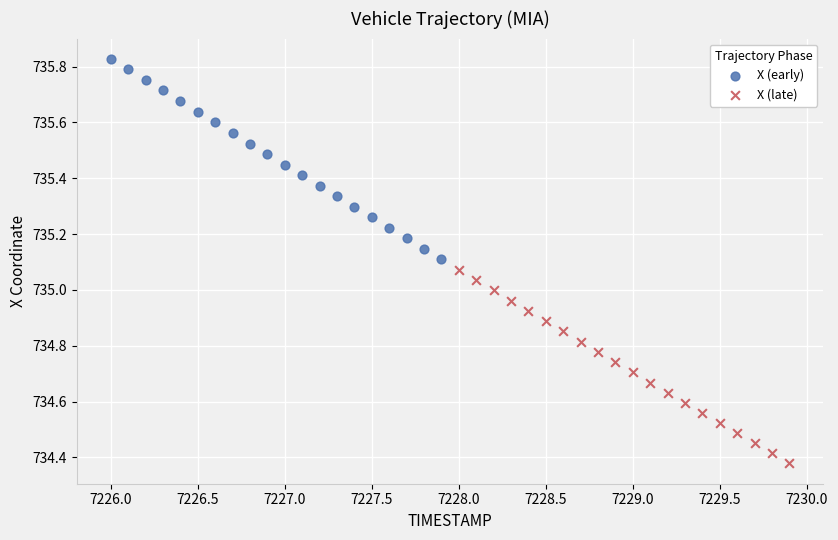

Which series has the largest Y range (max minus min)?

X (early)